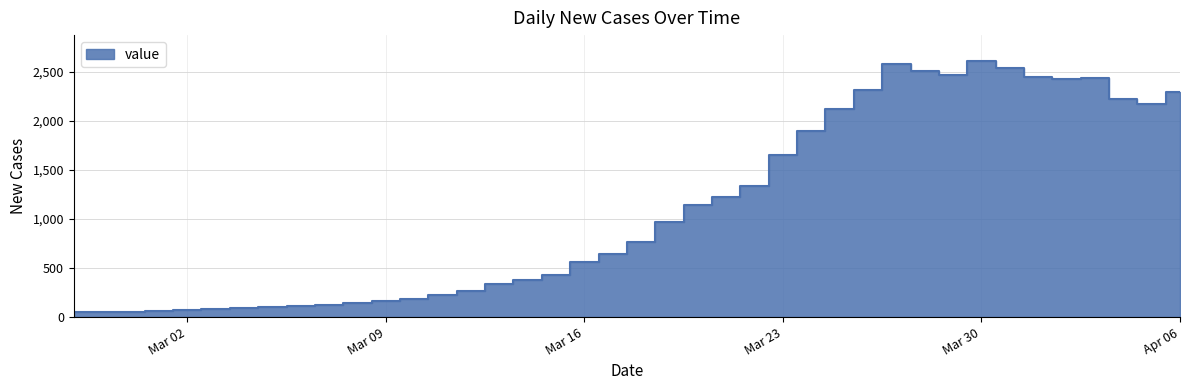

What is the label of the 25th point from the left?

2020-03-22